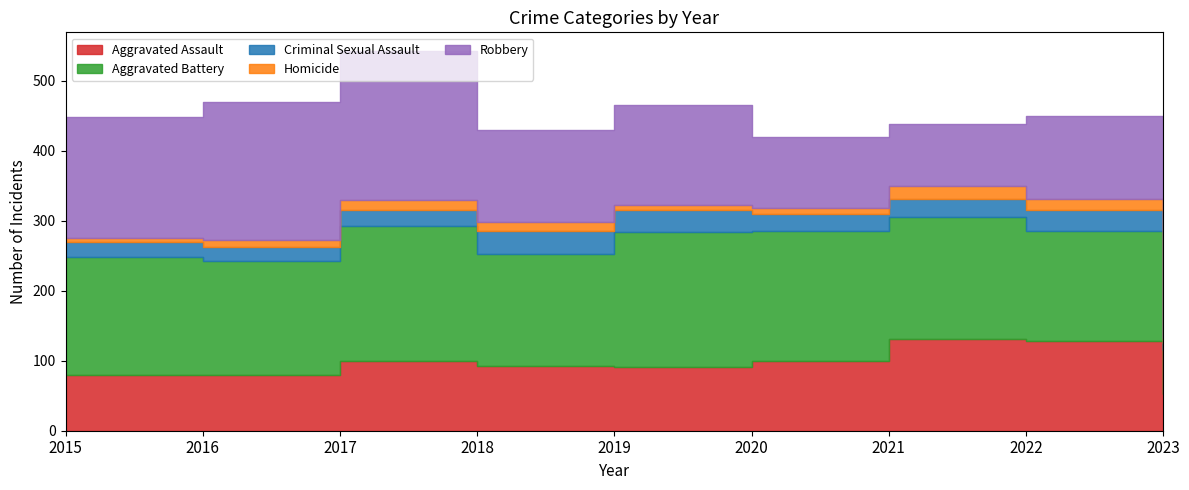

Is the value of Aggravated Battery at 2019 greater than the value of Aggravated Assault at 2022?

Yes